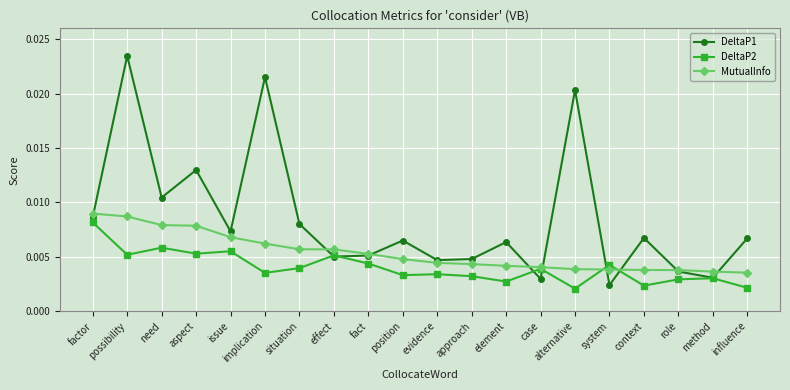

What position from the left is element?

13